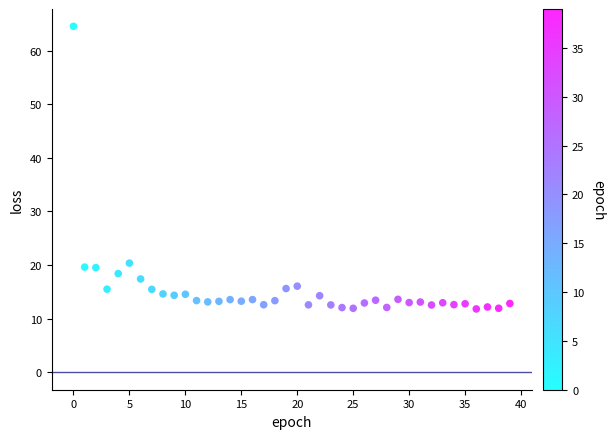

What Y value in the scatter plot is closest to 38?

20.4